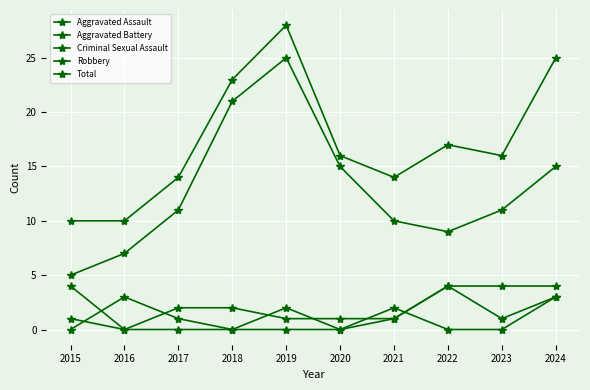

How many data points does each series have?

10